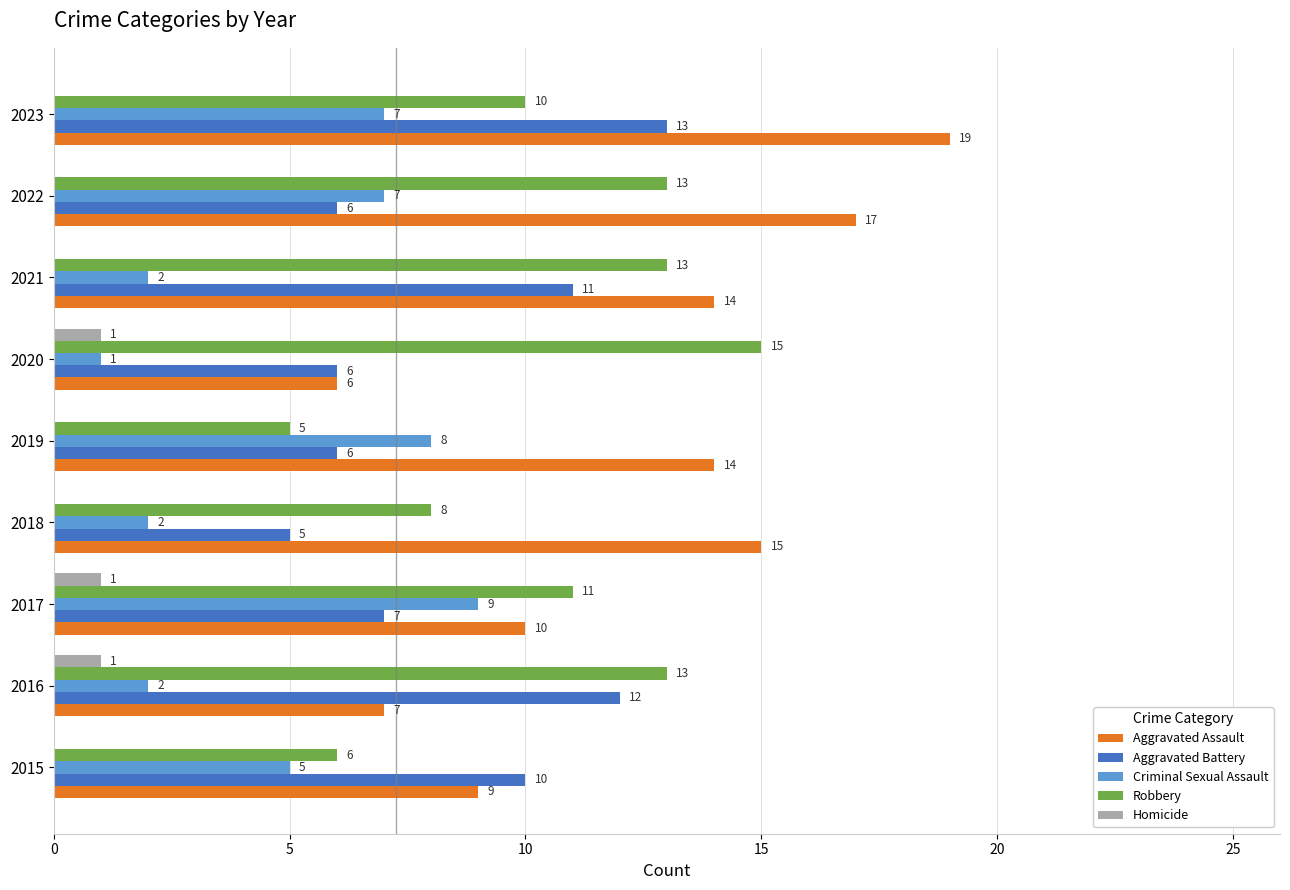

What is the sum of all Aggravated Battery values?

76